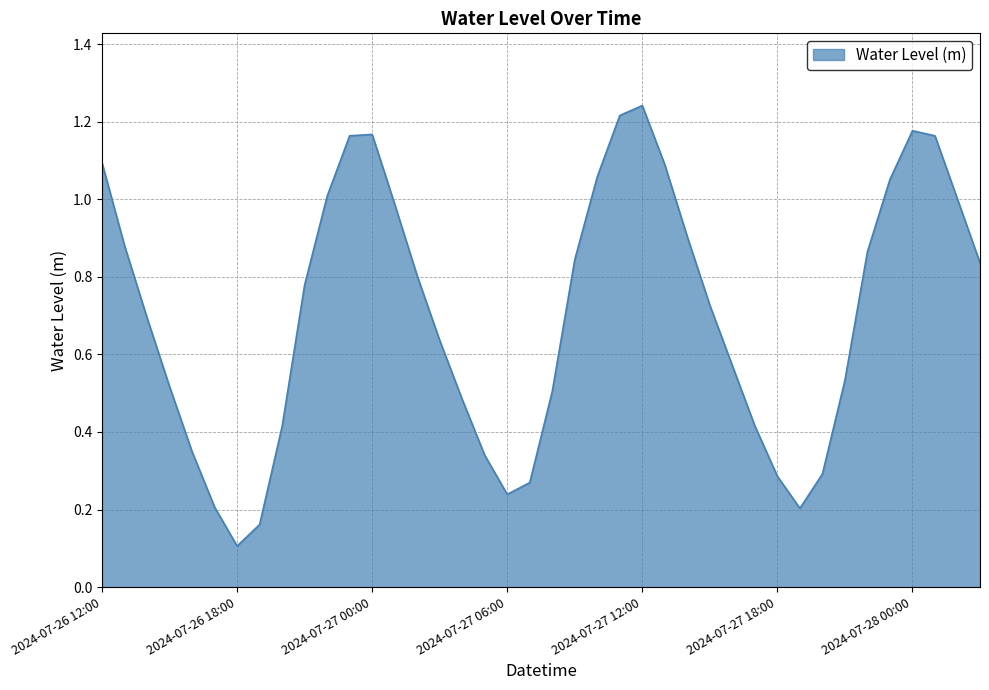

How many interior local peaks (higher than both neighbors) does the data have?

3